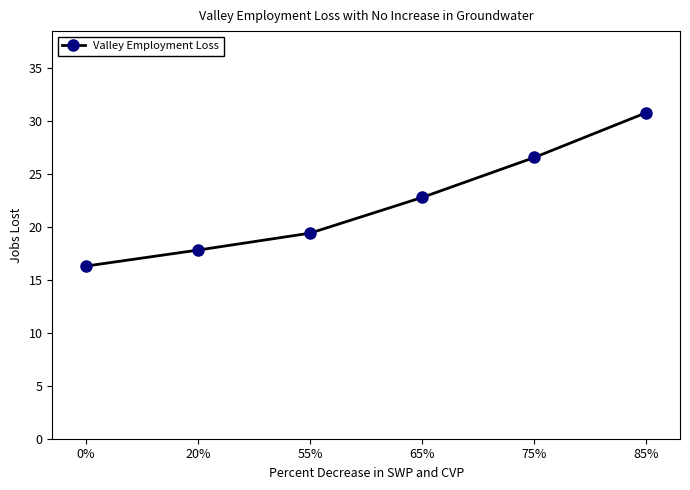

List the labels in order of value, smallest first.

0%, 20%, 55%, 65%, 75%, 85%